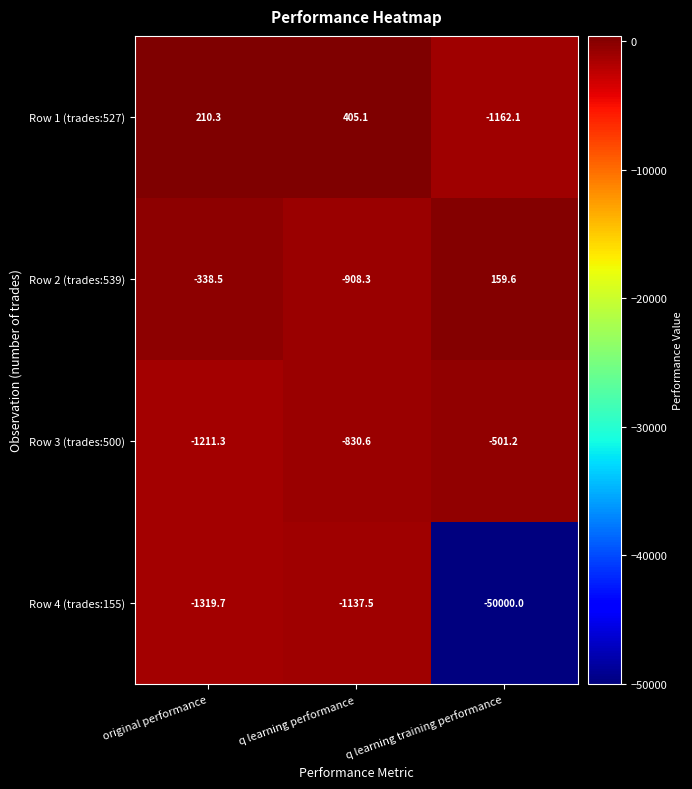

What is the lowest value of the Row 4 (trades:155) series?

-50000.0